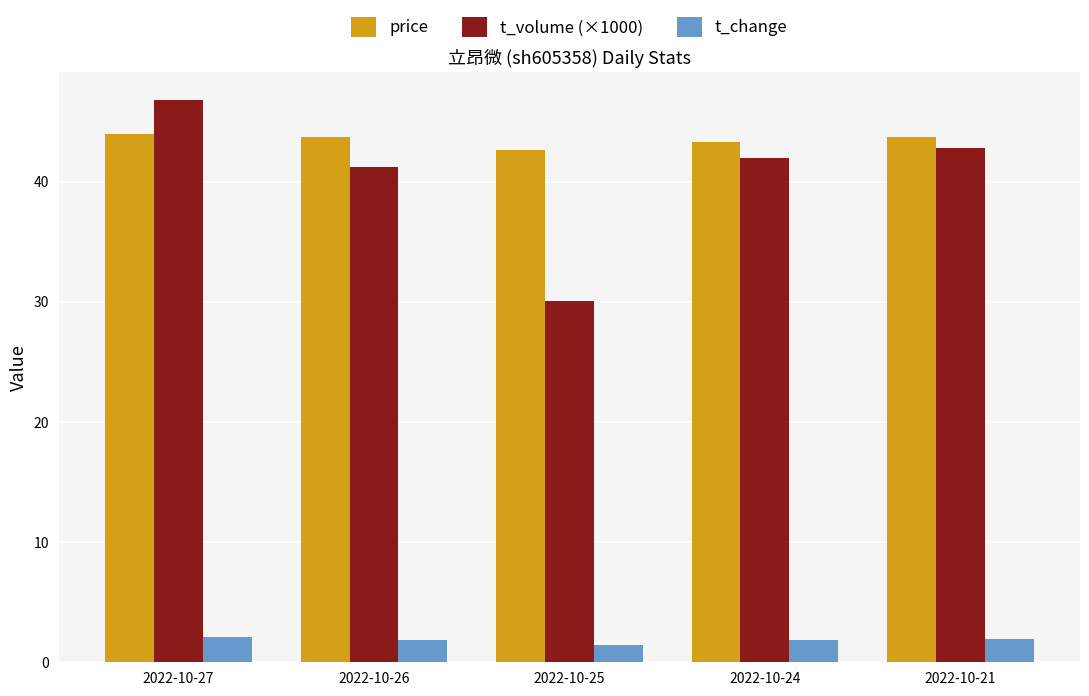

How many groups of bars are there?

5